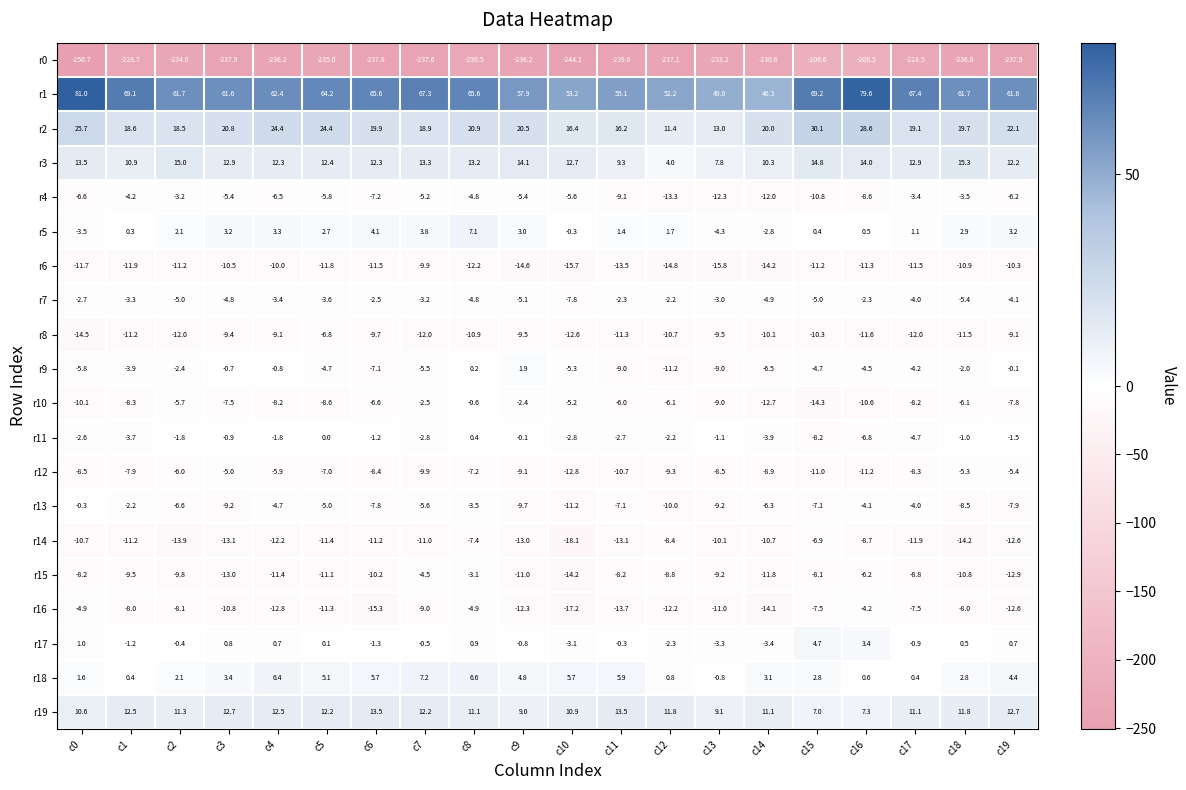

Which series has the widest spread of values?

r0